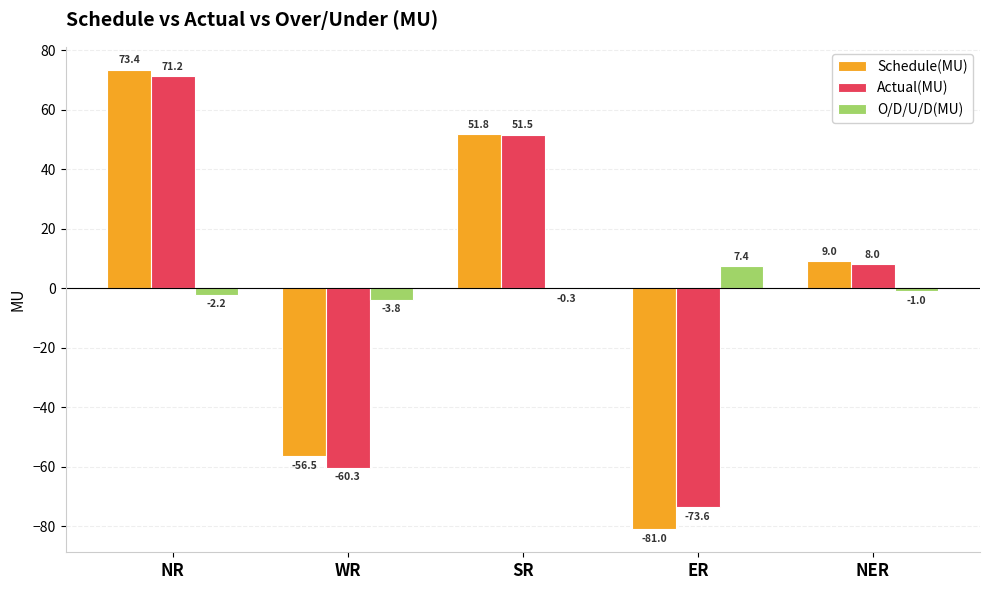

Reading right to left, what are all the values shown in this chart?

Schedule(MU): NER=9.0	ER=-81.0	SR=51.8	WR=-56.5	NR=73.4
Actual(MU): NER=8.0	ER=-73.6	SR=51.5	WR=-60.3	NR=71.2
O/D/U/D(MU): NER=-1.0	ER=7.4	SR=-0.3	WR=-3.8	NR=-2.2